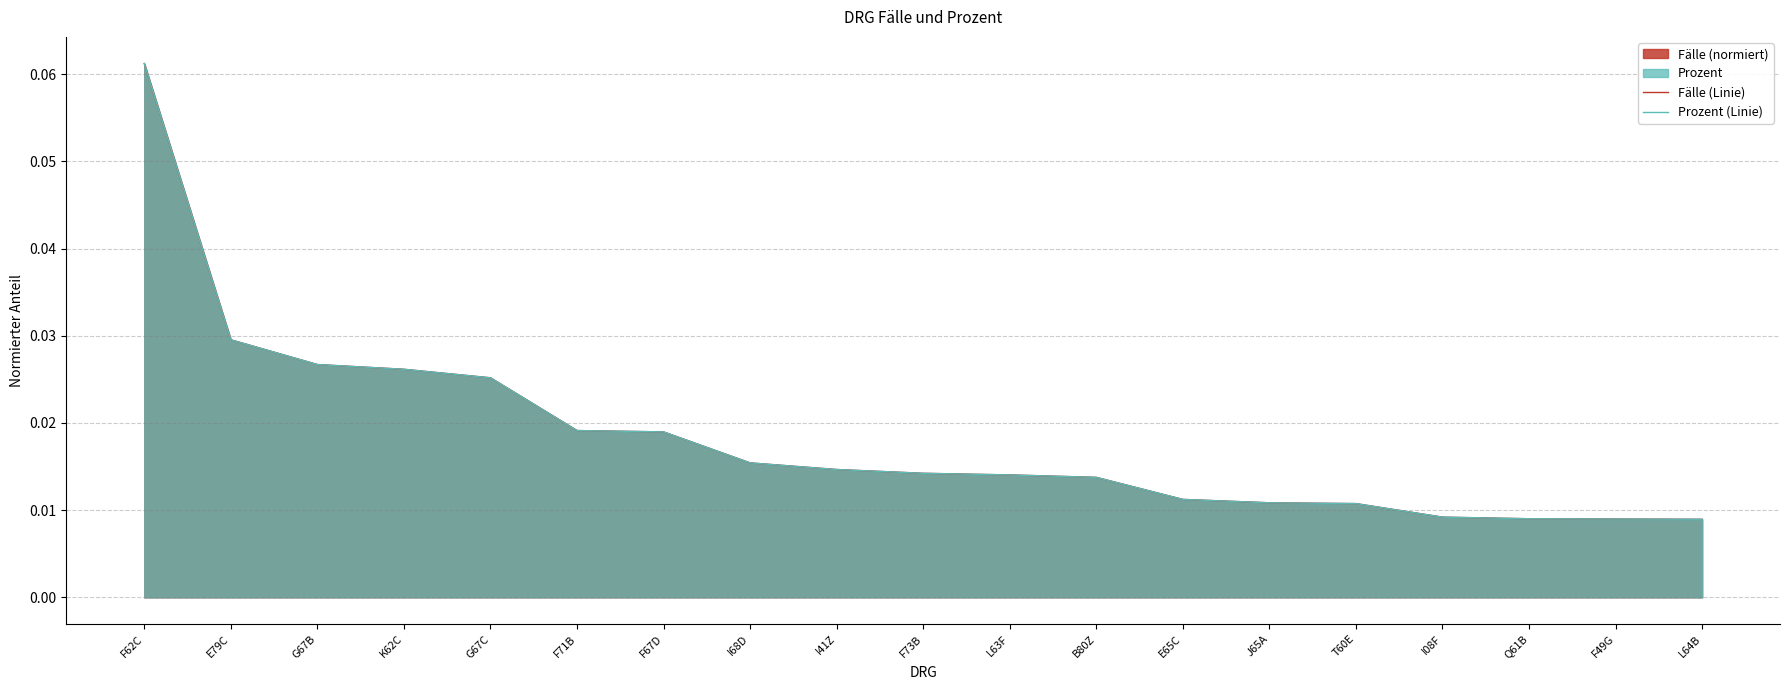

What is the label of the 3rd point from the left?

G67B